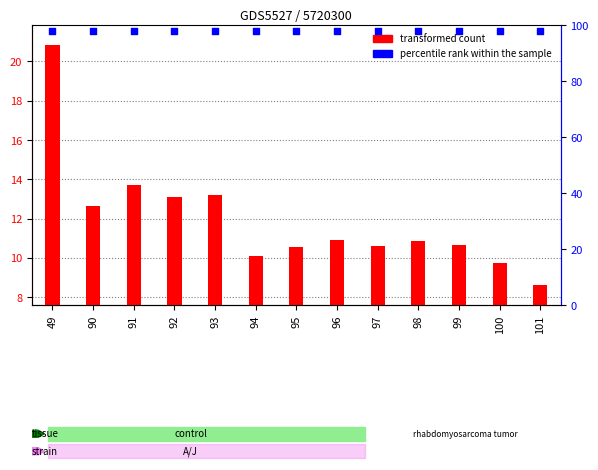

Which series contains the lowest Y value?

transformed count